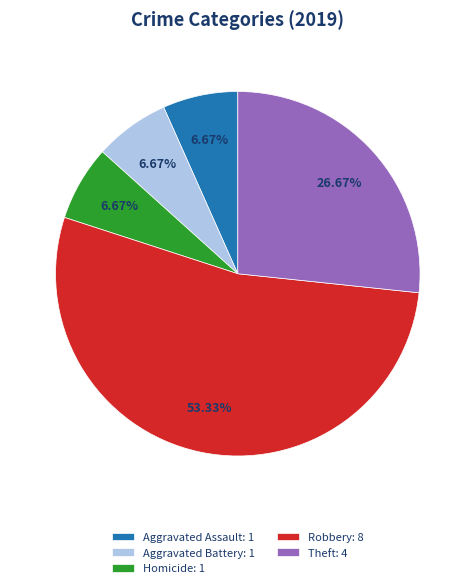

Approximately how many times larger is the value at Theft: 4 compared to Aggravated Battery: 1?

4.0